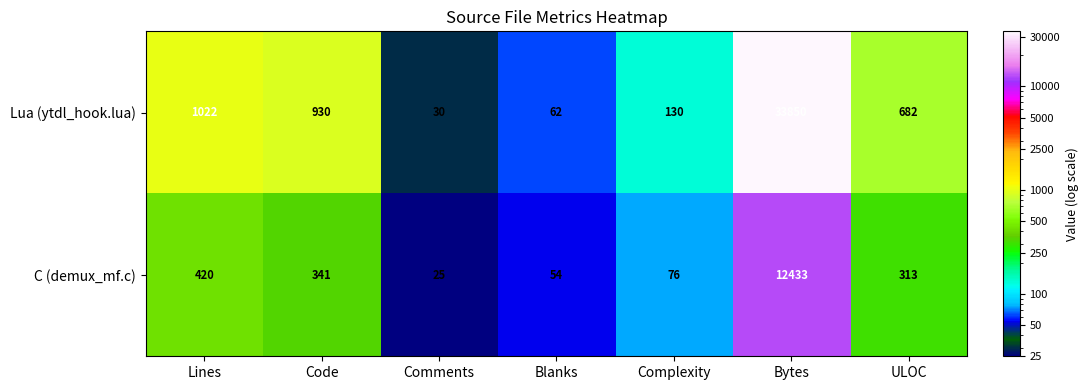

Reading left to right, transcribe all the data shown in this chart.

Lua (ytdl_hook.lua): Lines=1022	Code=930	Comments=30	Blanks=62	Complexity=130	Bytes=33850	ULOC=682
C (demux_mf.c): Lines=420	Code=341	Comments=25	Blanks=54	Complexity=76	Bytes=12433	ULOC=313